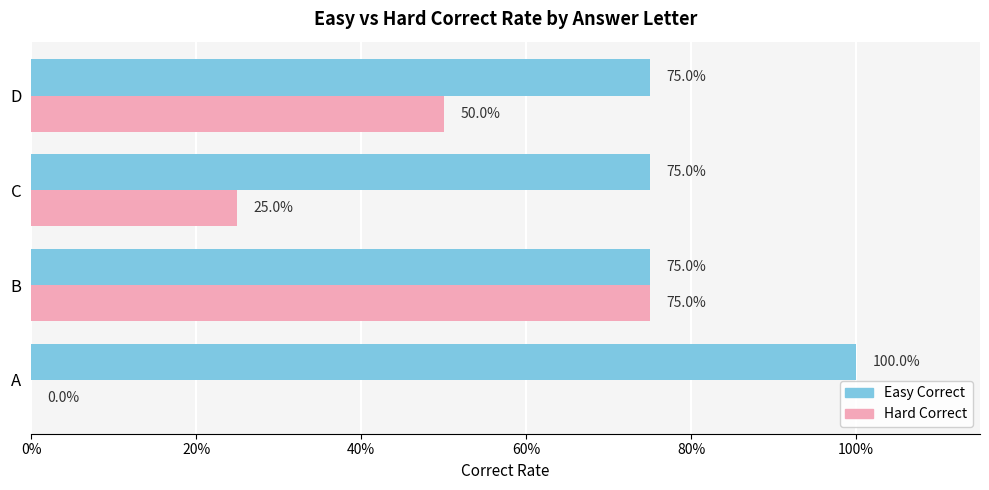

Which series has the largest total across all categories?

Easy Correct